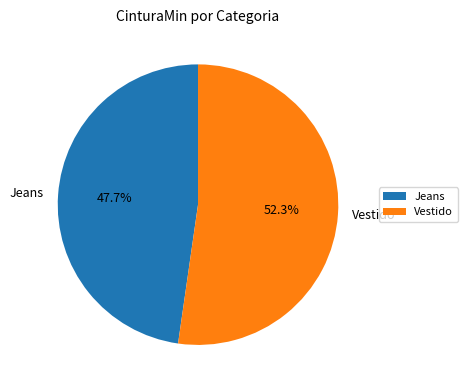

Is it true that Jeans is 48% of the pie?

True